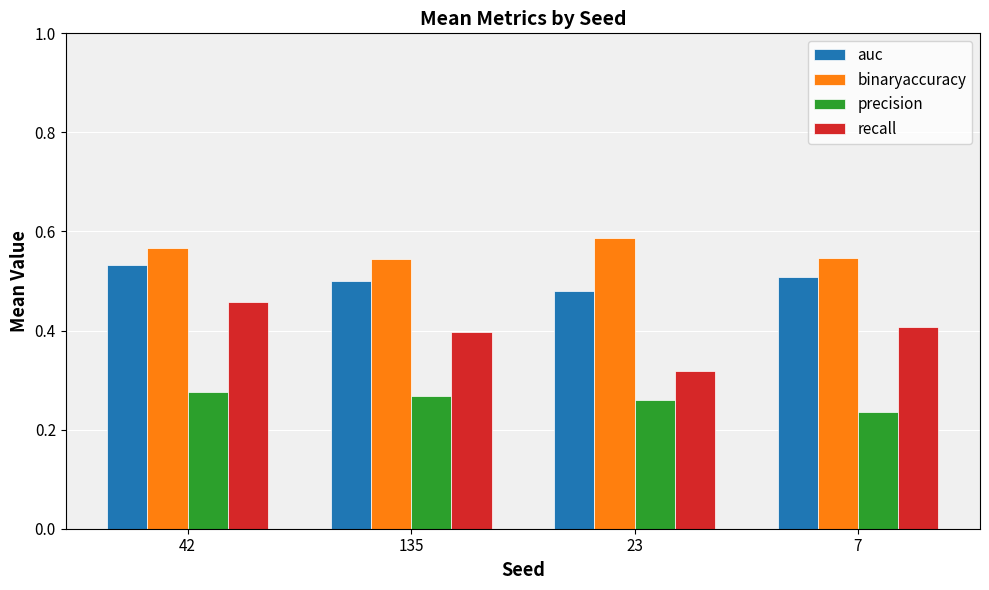

At 135, list the series in order from smallest to largest.

precision, recall, auc, binaryaccuracy